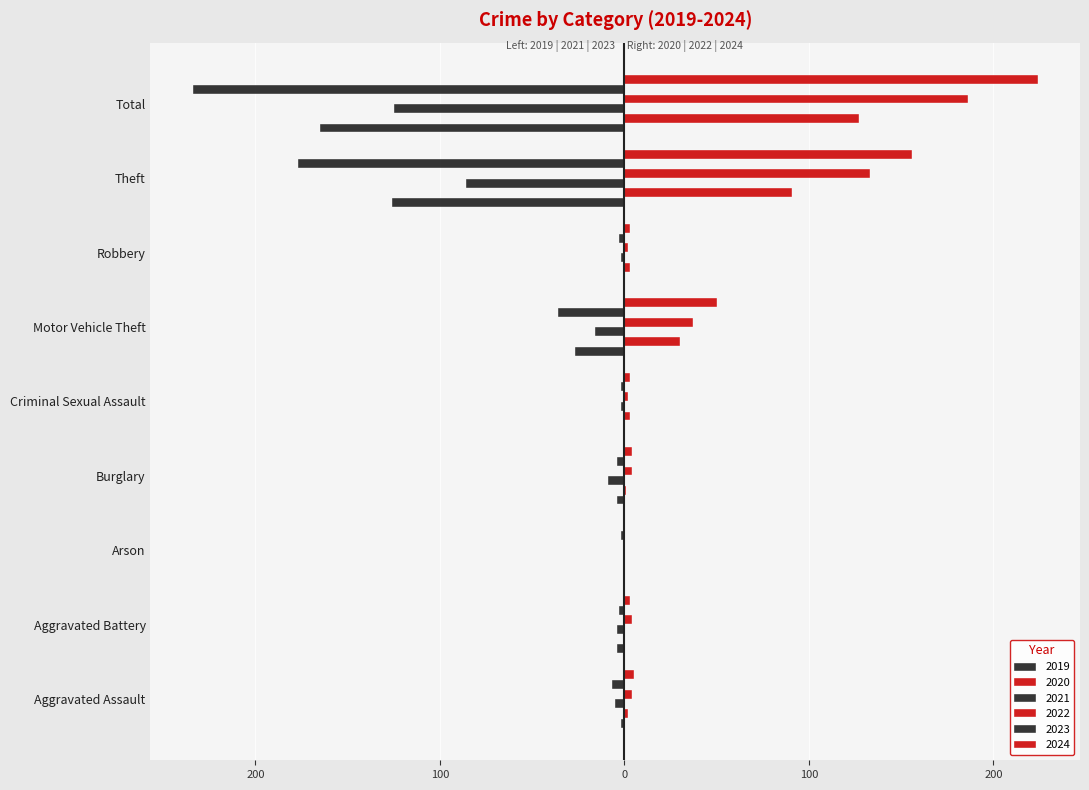

Which series changed the most between Aggravated Battery and Arson?

2019